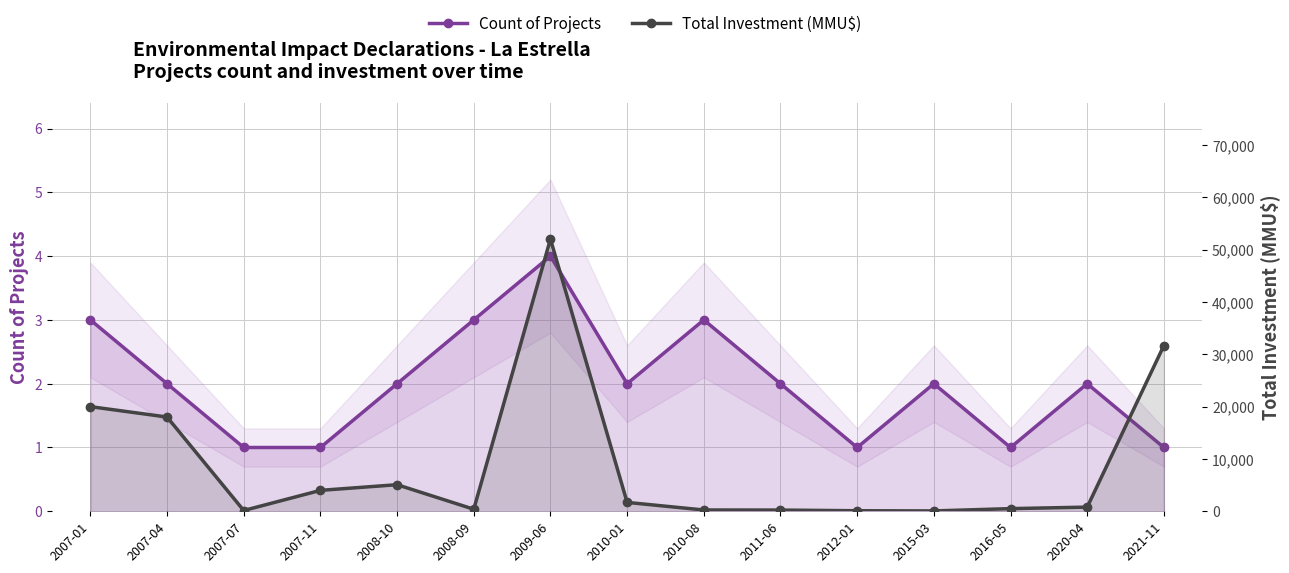

At which label does Count of Projects first exceed 2?

2007-01